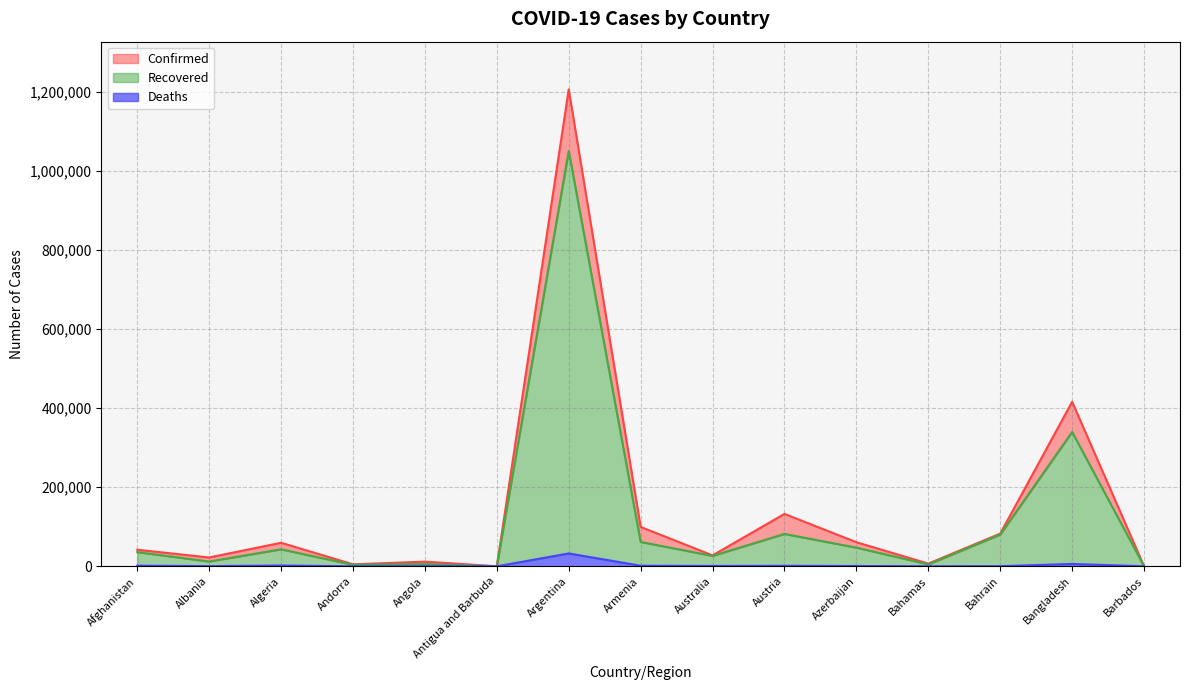

Reading right to left, what are all the values shown in this chart?

Confirmed: Barbados=239	Bangladesh=416006	Bahrain=82624	Bahamas=6843	Azerbaijan=60873	Austria=132515	Australia=27634	Armenia=99563	Argentina=1205928	Antigua and Barbuda=130	Angola=11813	Andorra=5045	Algeria=59527	Albania=22300	Afghanistan=41935
Recovered: Barbados=231	Bangladesh=339609	Bahrain=80257	Bahamas=4851	Azerbaijan=47259	Austria=81872	Australia=26327	Armenia=61611	Argentina=1050167	Antigua and Barbuda=121	Angola=5562	Andorra=3809	Algeria=43000	Albania=12114	Afghanistan=35994
Deaths: Barbados=7	Bangladesh=6021	Bahrain=328	Bahamas=150	Azerbaijan=794	Austria=1268	Australia=907	Armenia=1476	Argentina=32520	Antigua and Barbuda=3	Angola=296	Andorra=75	Algeria=1999	Albania=536	Afghanistan=1554